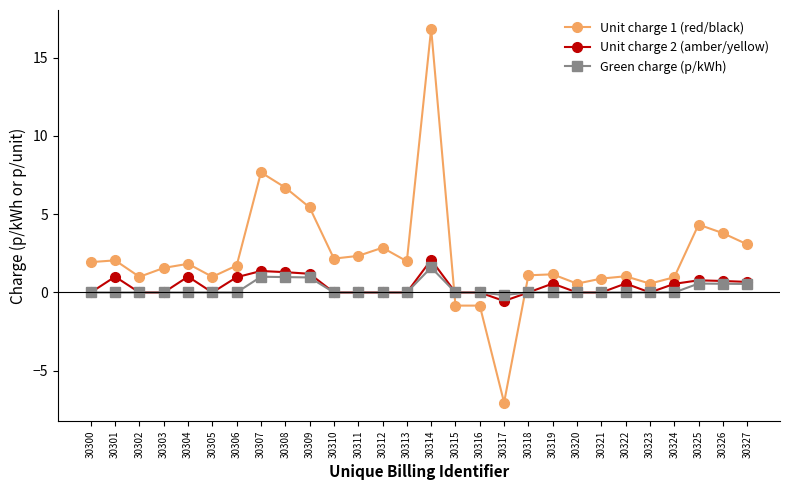

Where do Green charge (p/kWh) and Unit charge 1 (red/black) first cross each other?

30314 and 30315